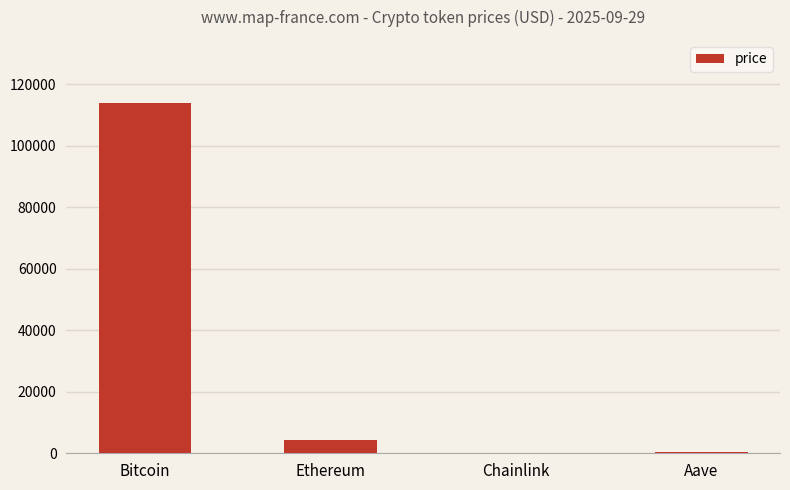

What is the difference between the values at Bitcoin and Aave?

113621.6